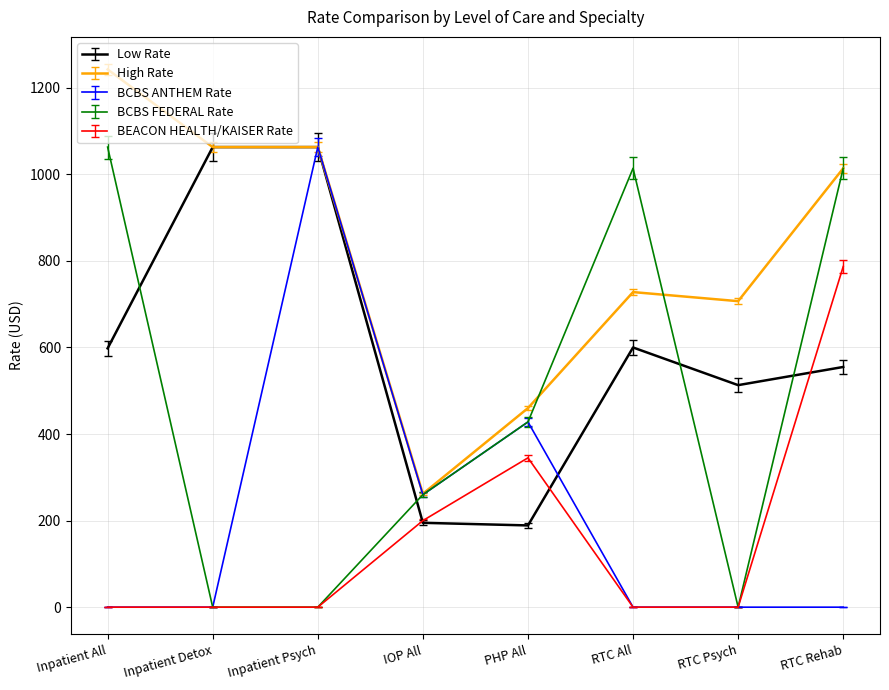

What is the difference between the second highest and minimum values in the BCBS ANTHEM Rate series?

428.0